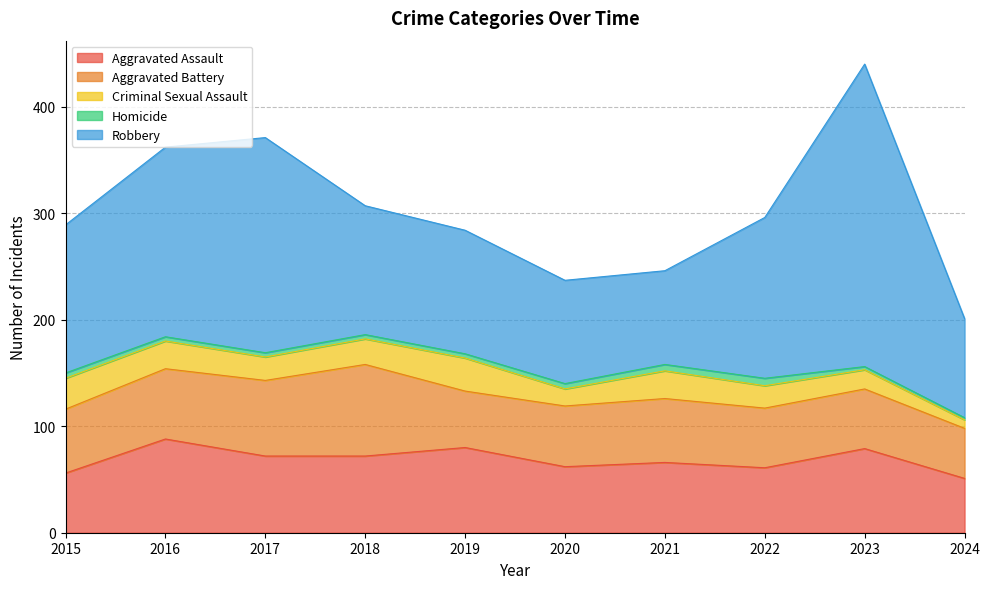

What is the total value across all series at 2018?

307